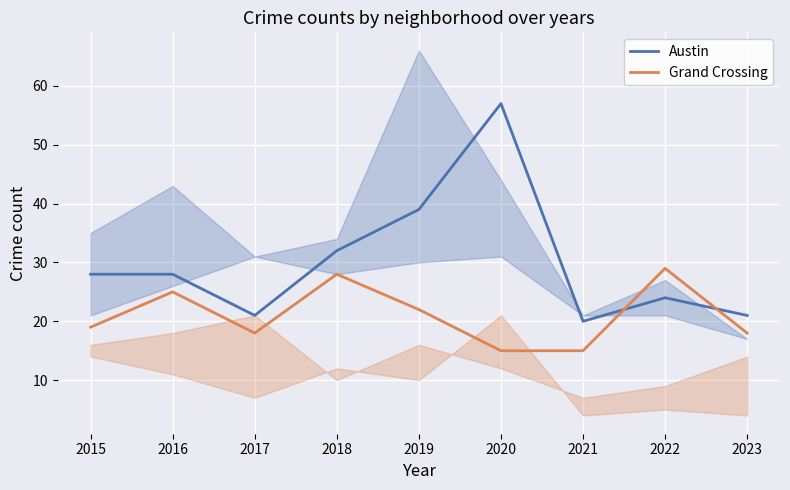

What is the difference between the maximum and minimum values in the Austin series?

37